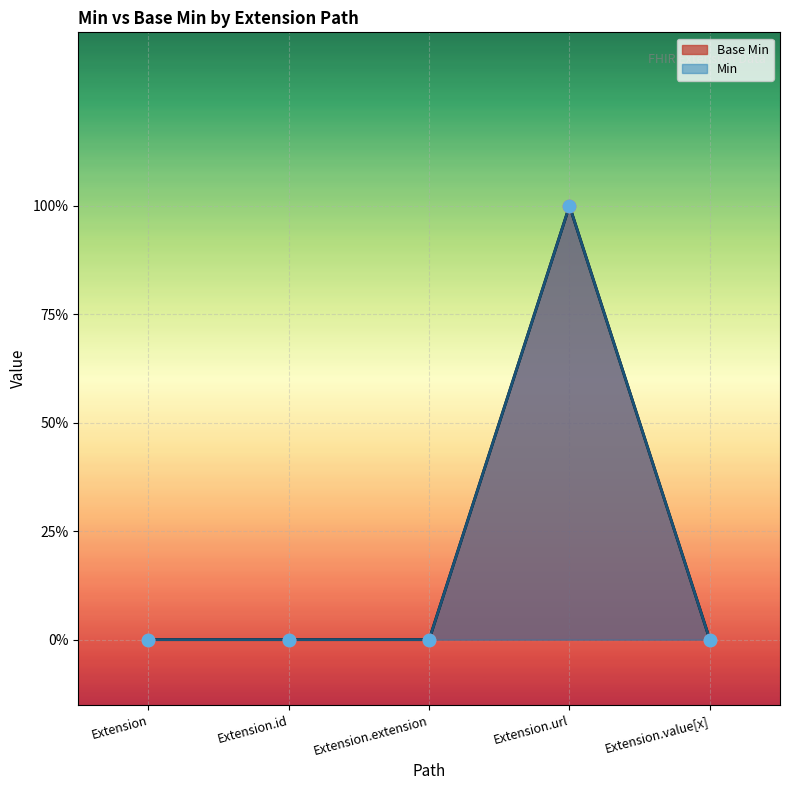

What is the change in value from Extension.extension to Extension.url?

+1